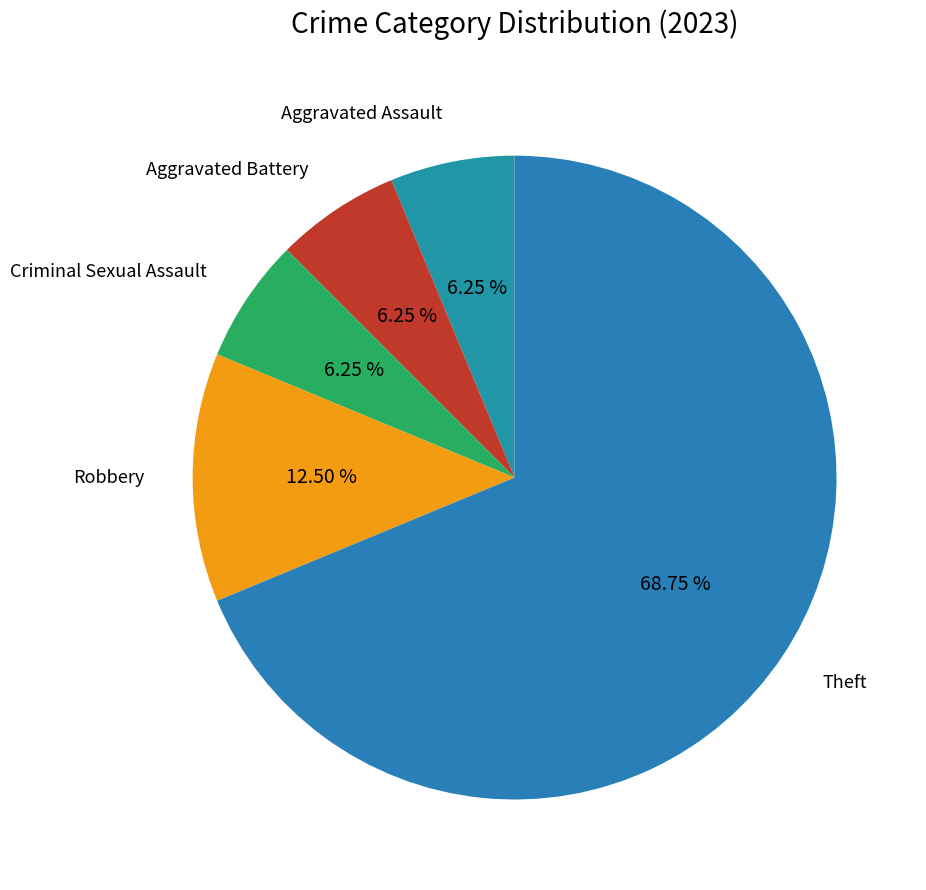

How many slices are in this pie chart?

5